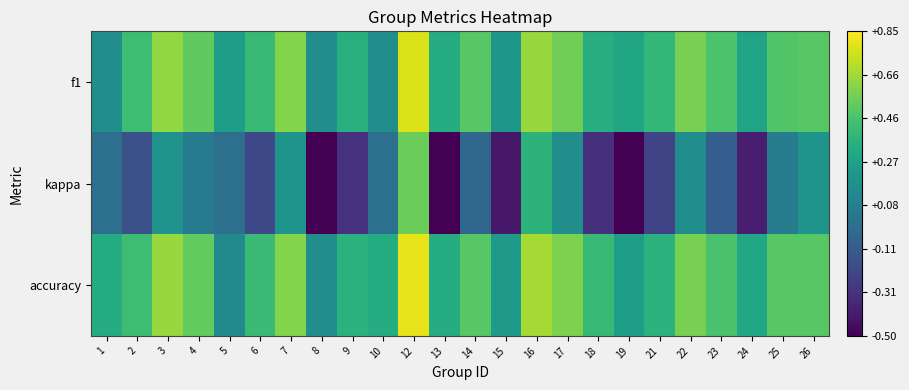

Which category has the lowest value across all series?

8